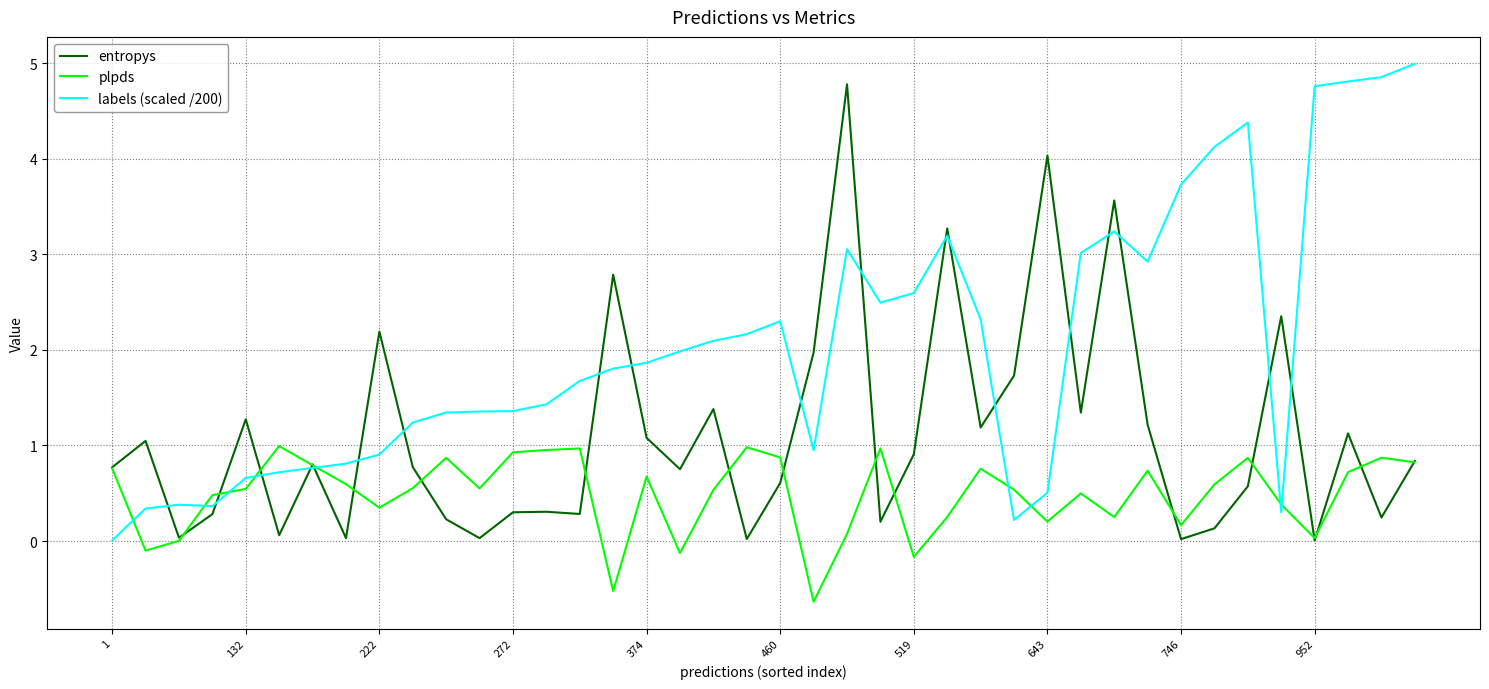

List the series in order of their overall mean, highest first.

labels (scaled /200), entropys, plpds